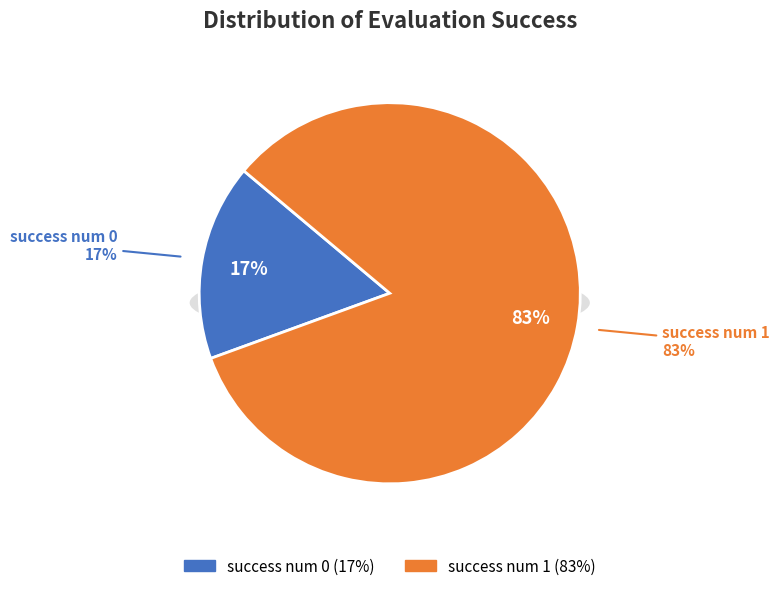

Count the number of slices in the pie.

2